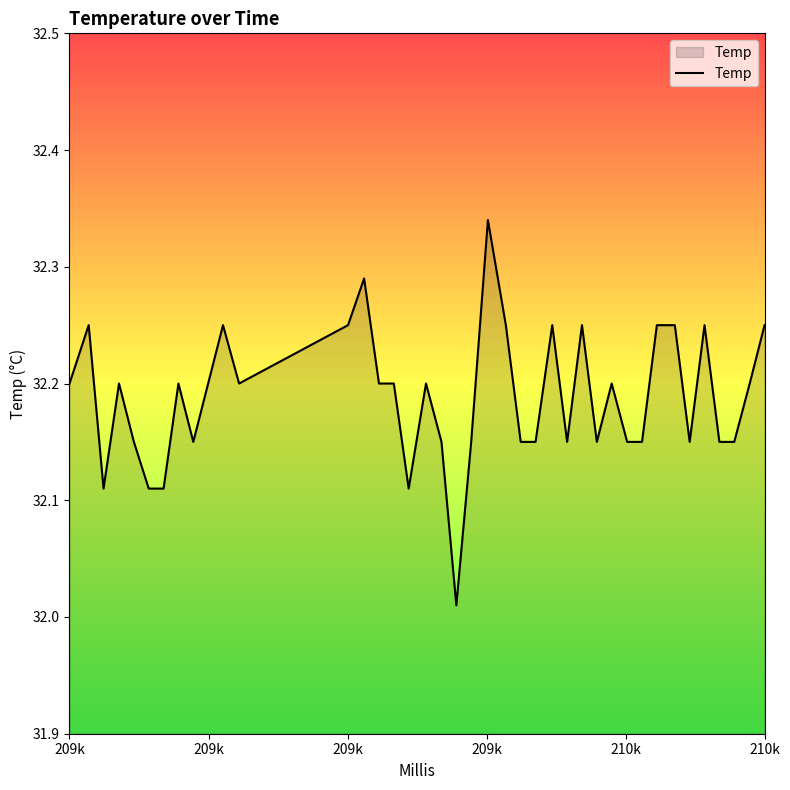

Does the chart have visible grid lines?

No